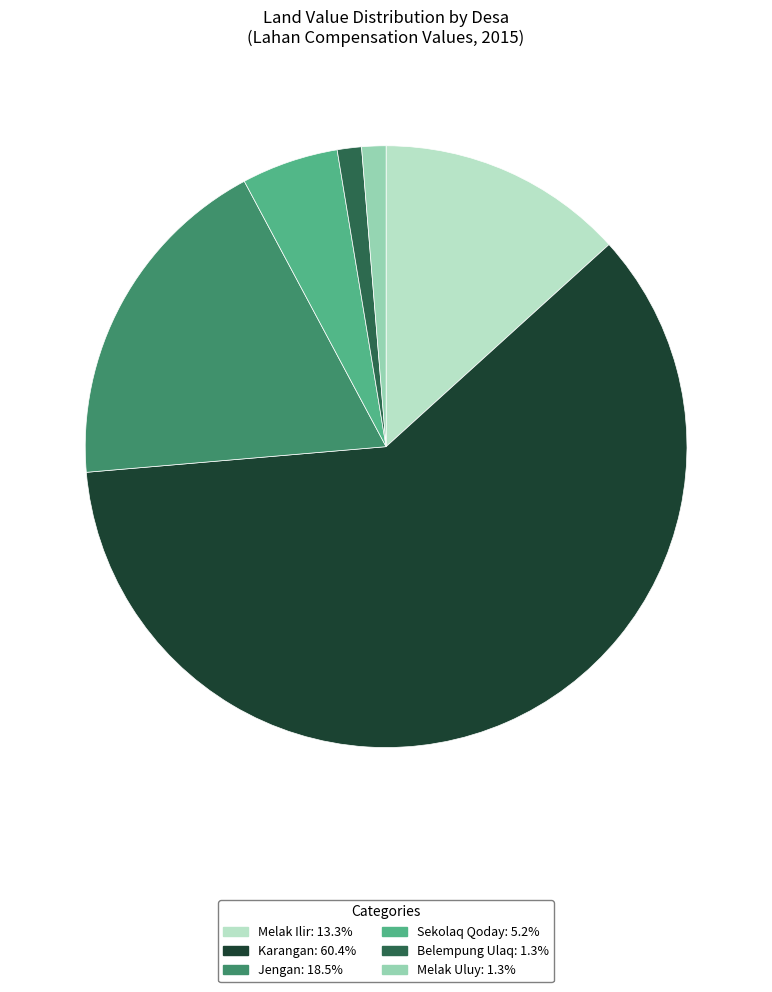

Is there a majority slice in this chart?

Yes